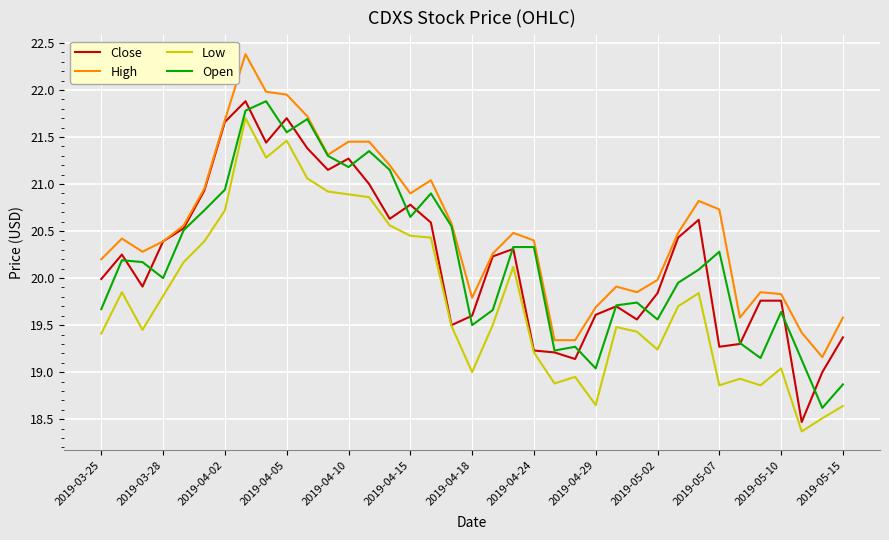

Which series has the largest total across all categories?

High